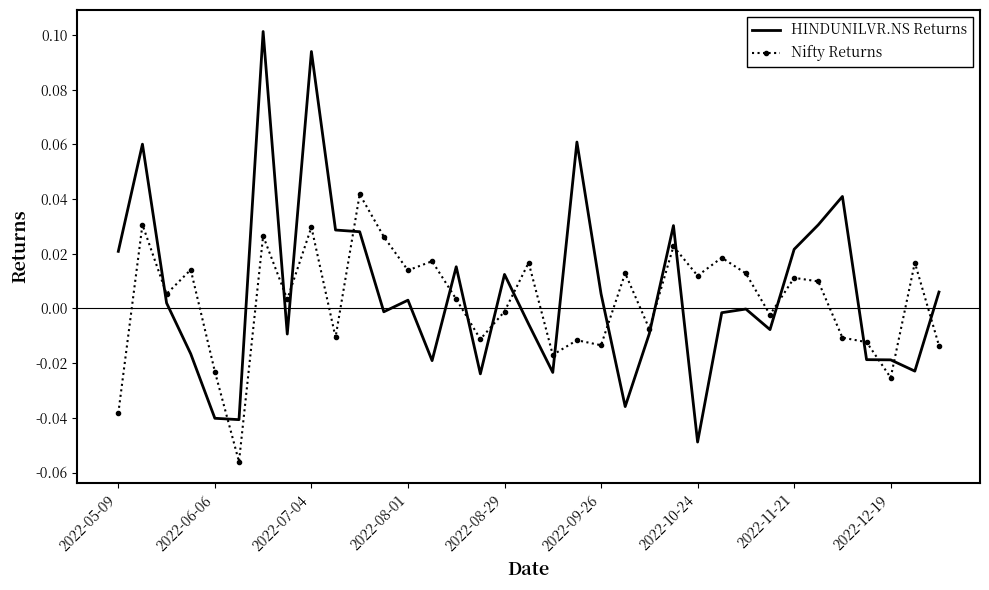

List the series in order of their peak value, highest first.

HINDUNILVR.NS Returns, Nifty Returns